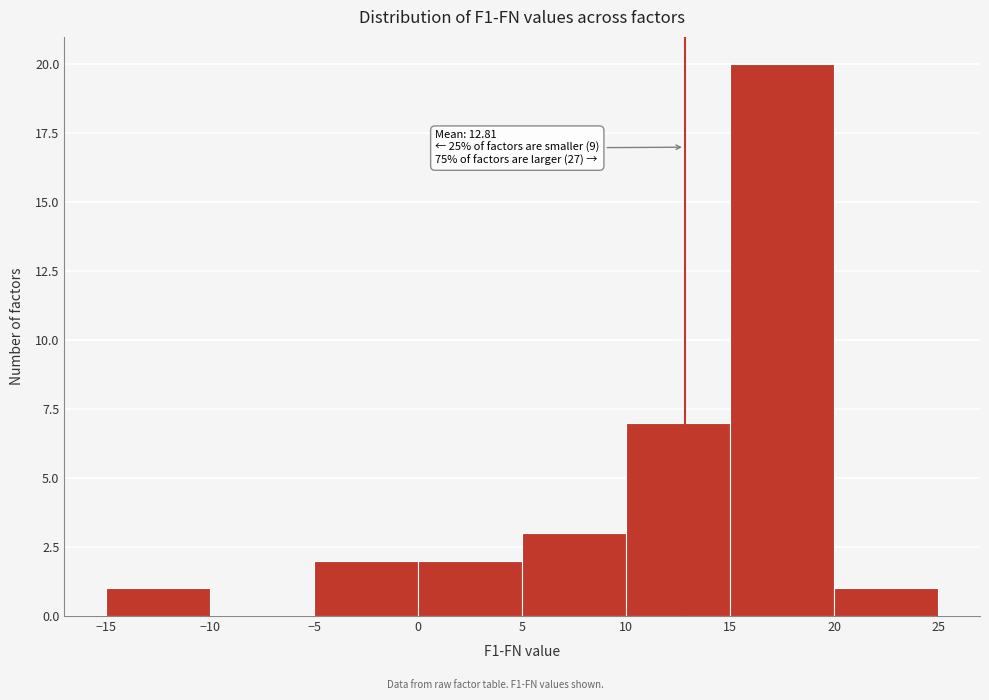

Over which range of the x-axis is the bar tallest?

15 to 20